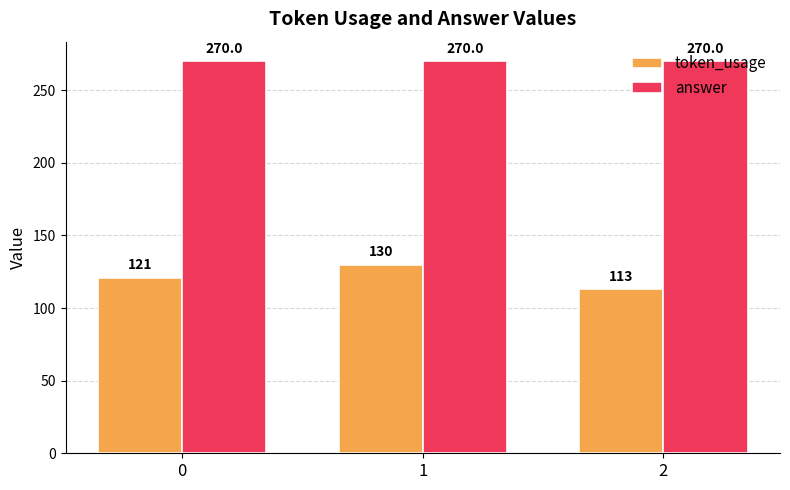

What is the value of the token_usage bar at the 2nd from the left?

130